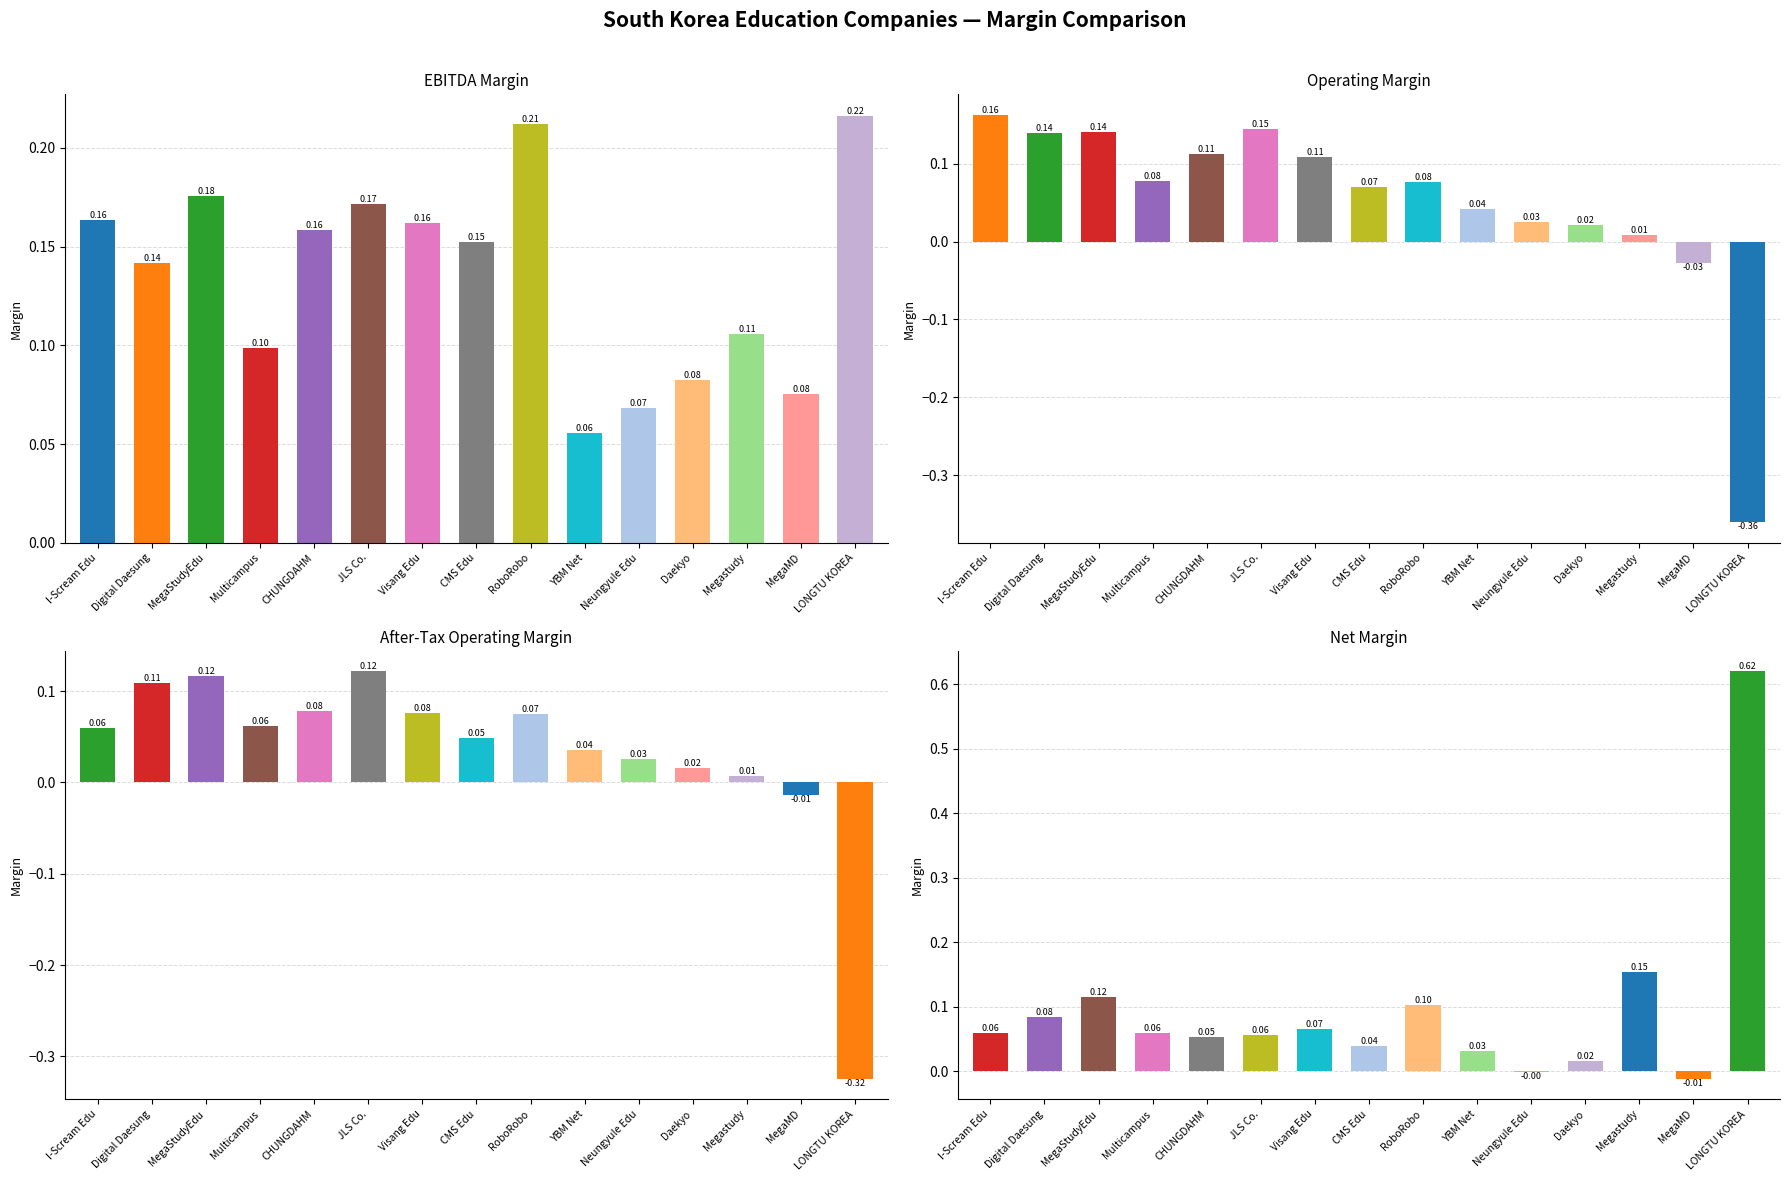

Does the chart contain any negative values?

Yes